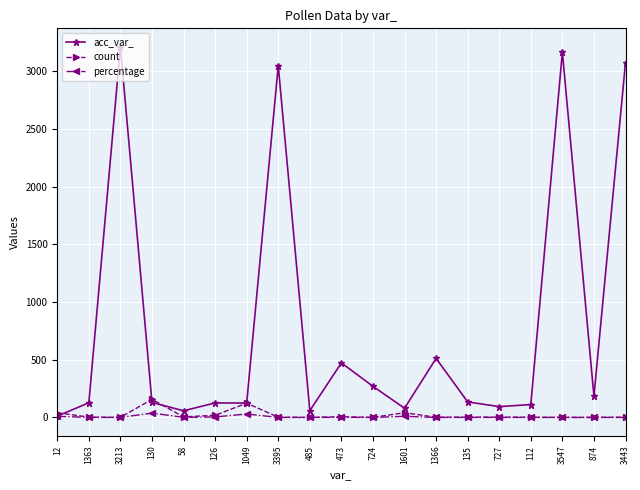

Rank the series by their maximum value, from highest to lowest.

acc_var_, count, percentage